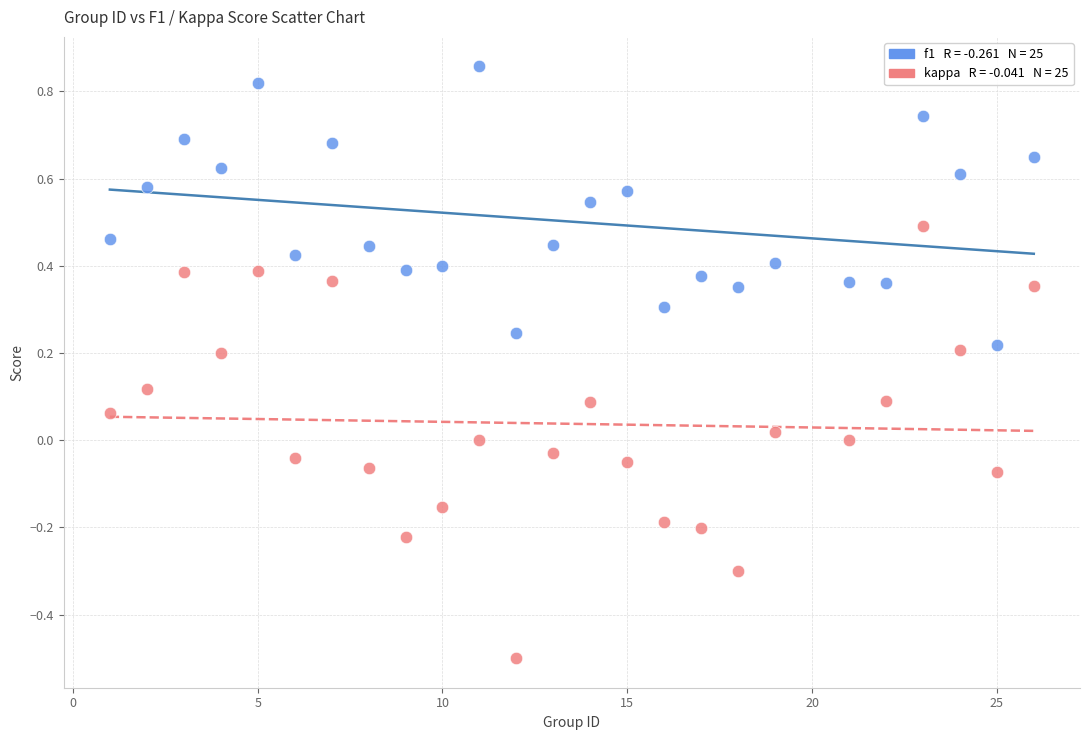

Across all data points, what is the range of Y values (max minus min)?

1.4